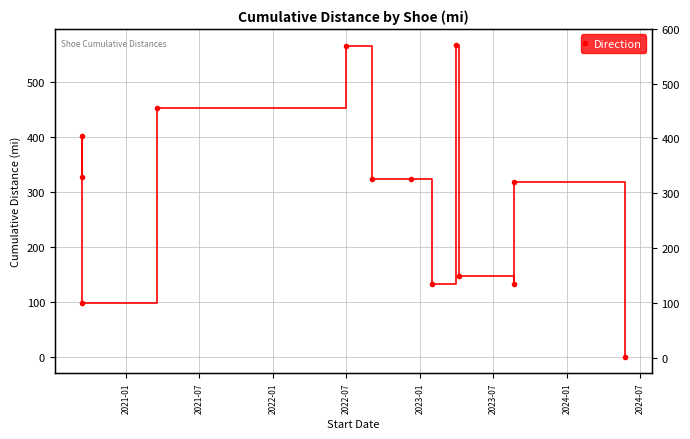

How many lines are shown in the chart?

1